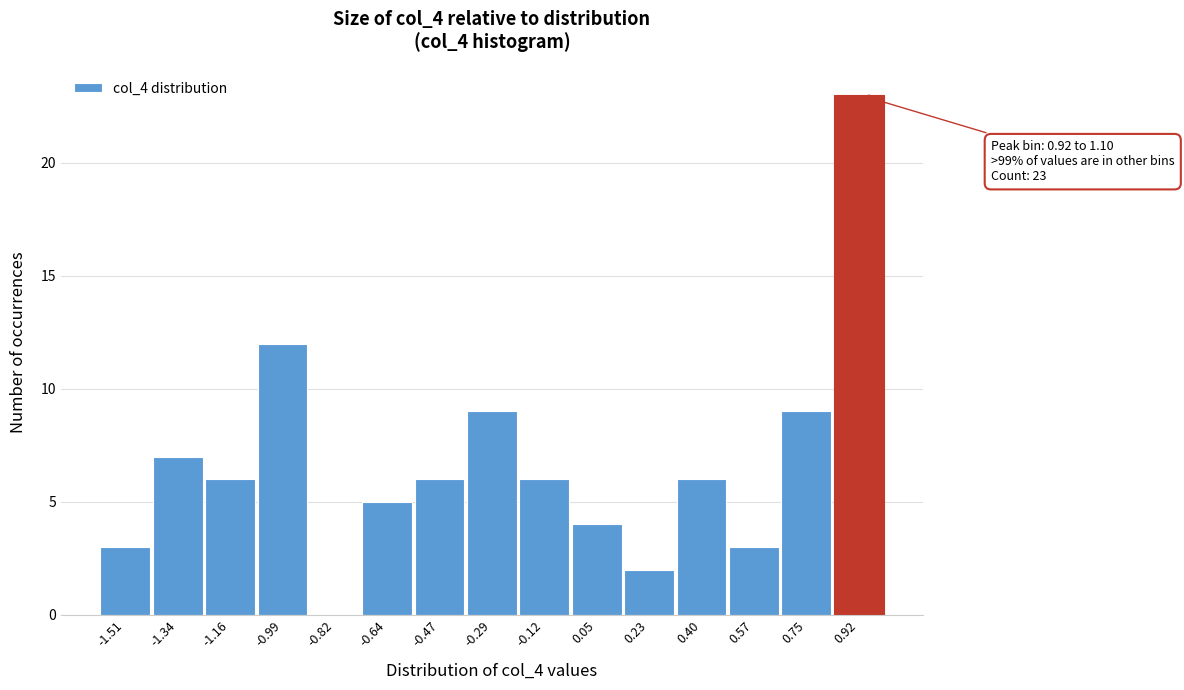

Reading left to right, transcribe all the data shown in this chart.

-1.51=3	-1.34=7	-1.16=6	-0.99=12	-0.82=0	-0.64=5	-0.47=6	-0.29=9	-0.12=6	0.05=4	0.23=2	0.40=6	0.57=3	0.75=9	0.92=23